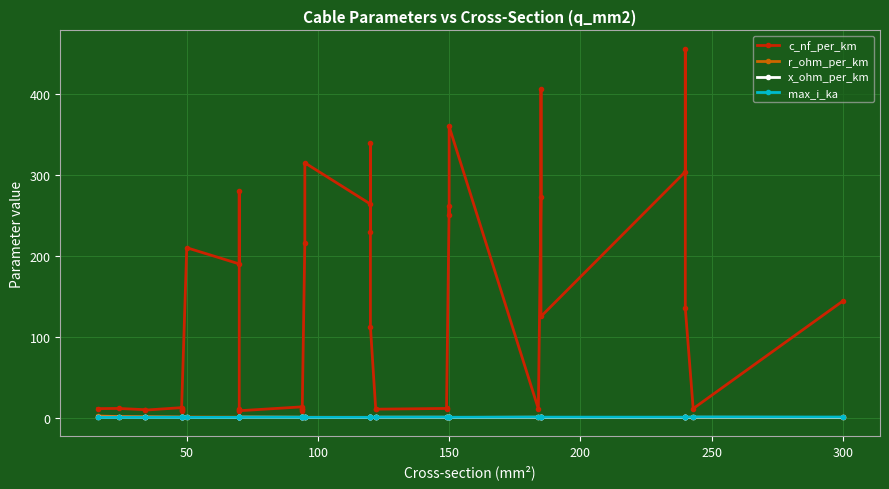

Reading right to left, transcribe all the data shown in this chart.

c_nf_per_km: 144.0	11.0	135.0	456.0	304.0	125.0	406.0	273.0	10.8	360.0	250.0	261.0	10.5	11.2	10.3	11.1	112.0	340.0	230.0	264.0	315.0	216.0	8.7	10.0	10.8	13.2	8.4	9.7	10.4	280.0	190.0	210.0	8.0	9.5	10.1	12.2	9.2	9.7	11.2	11.0
r_ohm_per_km: 0.1	0.1	0.1	0.1	0.1	0.1	0.2	0.2	0.2	0.2	0.2	0.2	0.2	0.2	0.2	0.2	0.2	0.3	0.3	0.2	0.3	0.3	0.3	0.3	0.3	0.3	0.4	0.4	0.4	0.4	0.4	0.6	0.6	0.6	0.6	0.6	0.8	0.8	1.2	1.9
x_ohm_per_km: 0.1	0.3	0.1	0.1	0.1	0.2	0.1	0.1	0.3	0.1	0.1	0.1	0.3	0.3	0.3	0.3	0.2	0.1	0.1	0.1	0.1	0.1	0.4	0.3	0.3	0.3	0.5	0.4	0.3	0.1	0.1	0.1	0.5	0.4	0.3	0.3	0.4	0.4	0.3	0.3
max_i_ka: 0.6	0.6	0.5	0.4	0.4	0.5	0.4	0.4	0.5	0.3	0.3	0.3	0.5	0.5	0.4	0.4	0.4	0.3	0.3	0.2	0.2	0.3	0.3	0.3	0.3	0.3	0.3	0.3	0.3	0.2	0.2	0.1	0.2	0.2	0.2	0.2	0.2	0.2	0.1	0.1